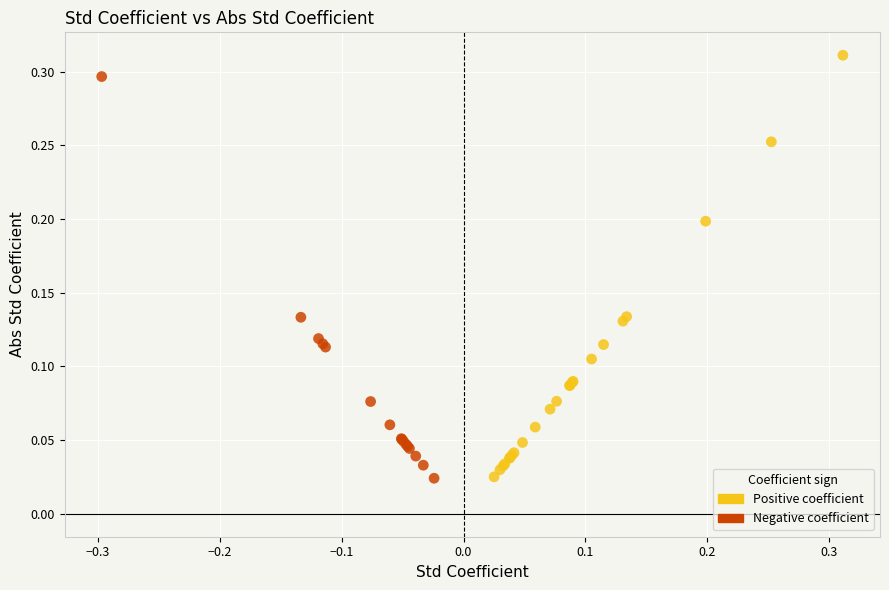

Which series has the widest spread of Y values?

Positive coefficient